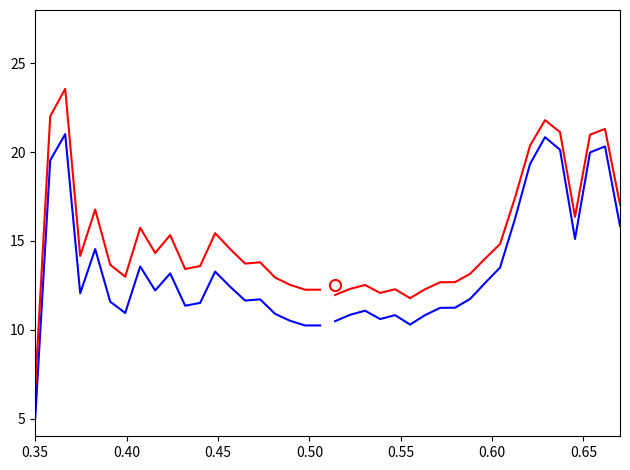

What is the minimum value shown in the chart?

5.0